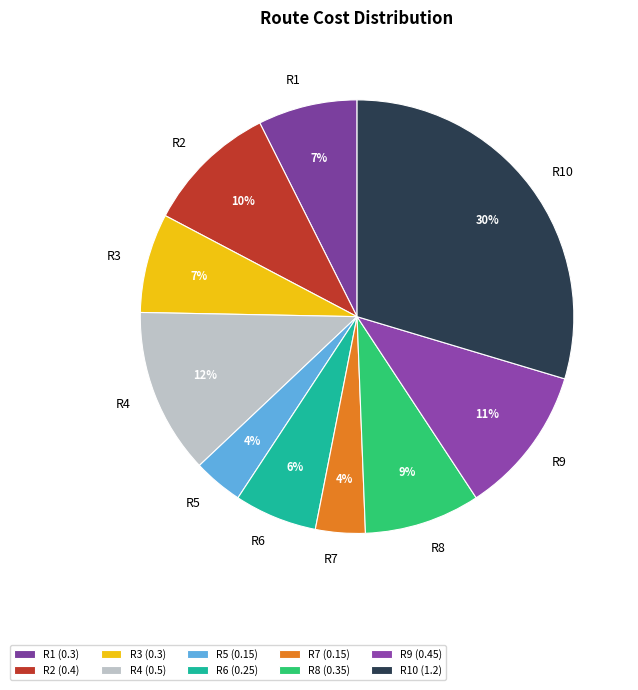

Which slice is the smallest?

R5